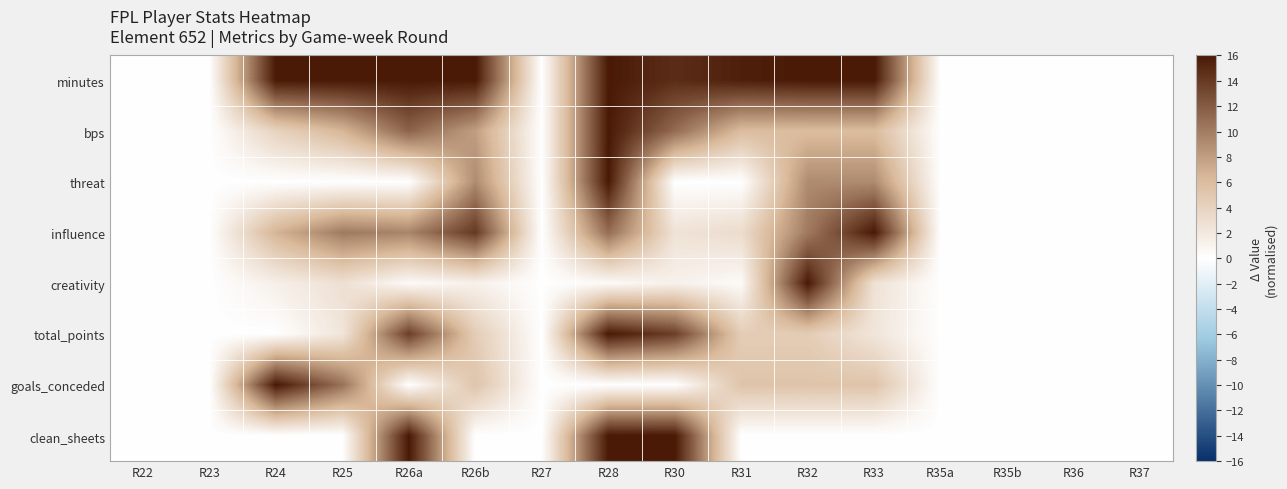

Which series has the largest range (max minus min)?

minutes